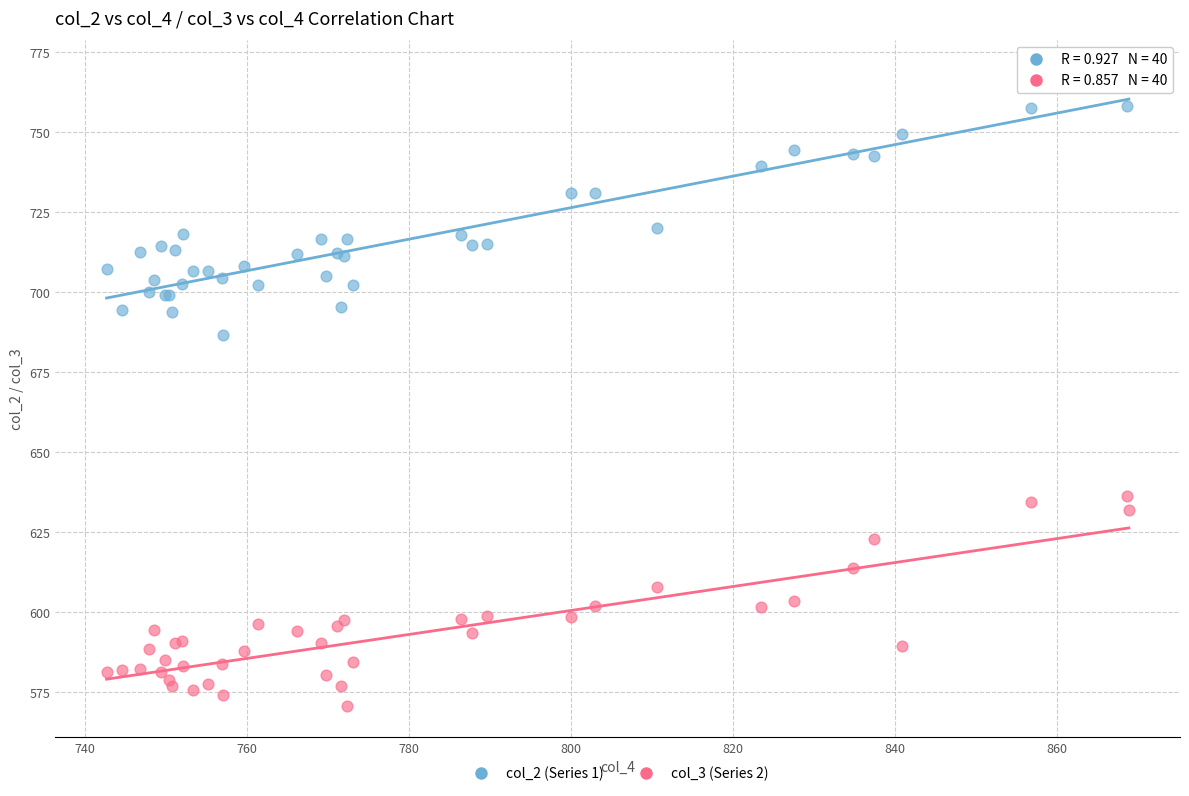

Which series reaches the minimum Y coordinate?

col_3 (Series 2)